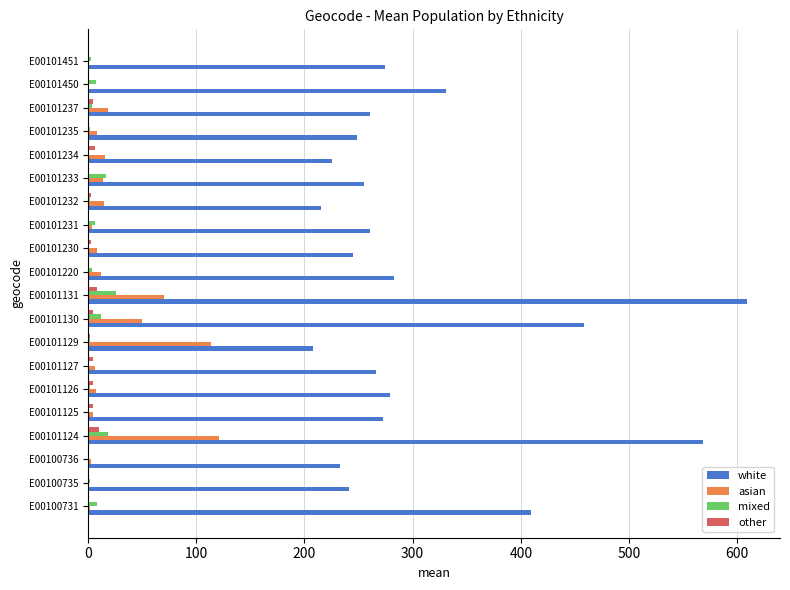

Is it true that white equals 445 at E00101235?

False